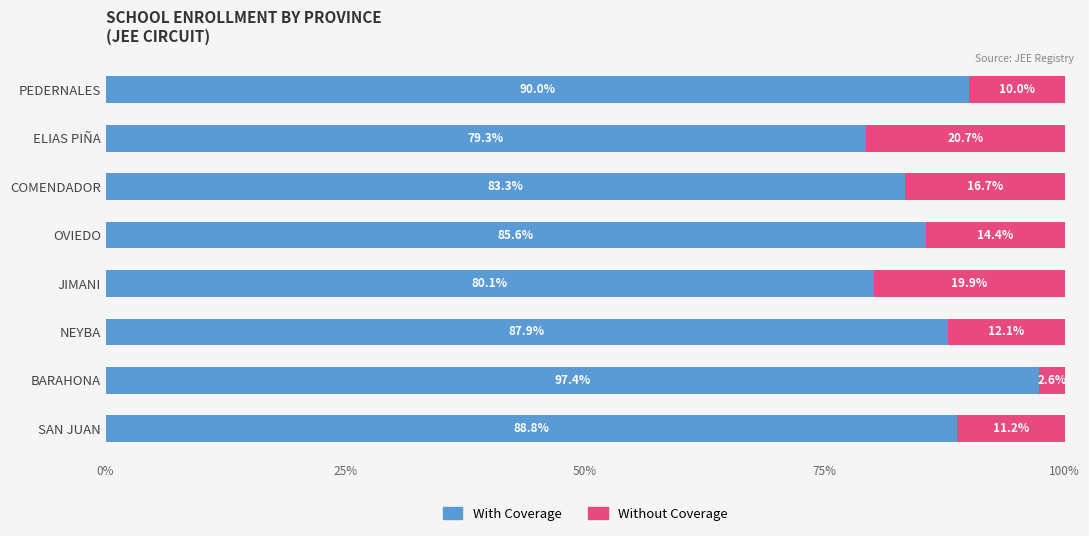

What is the average value of the With Coverage series?

86.5